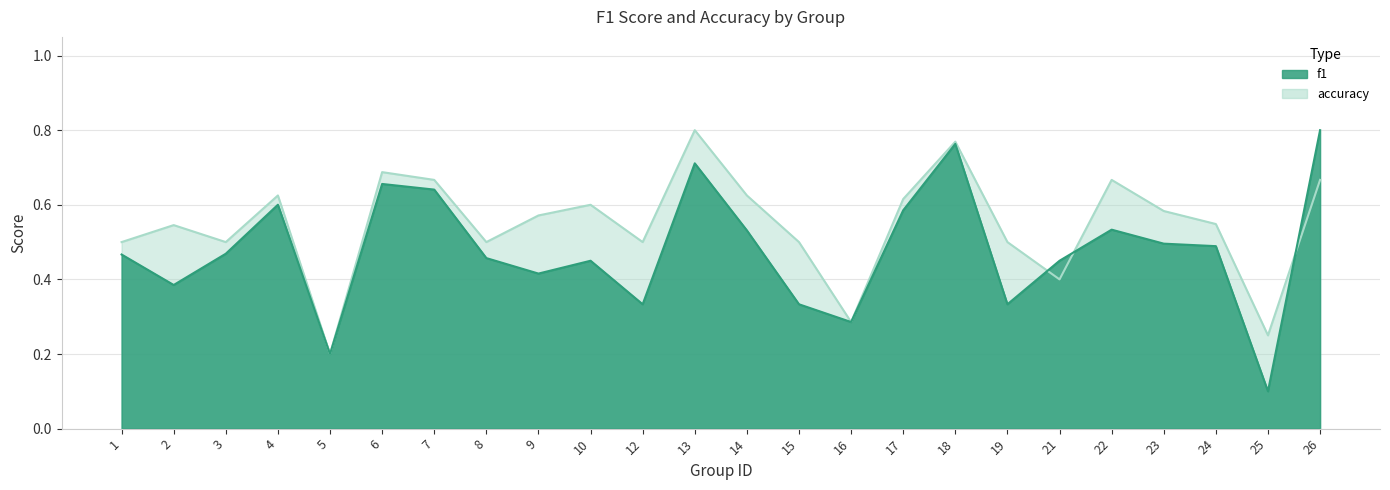

Which series has the largest range (max minus min)?

f1